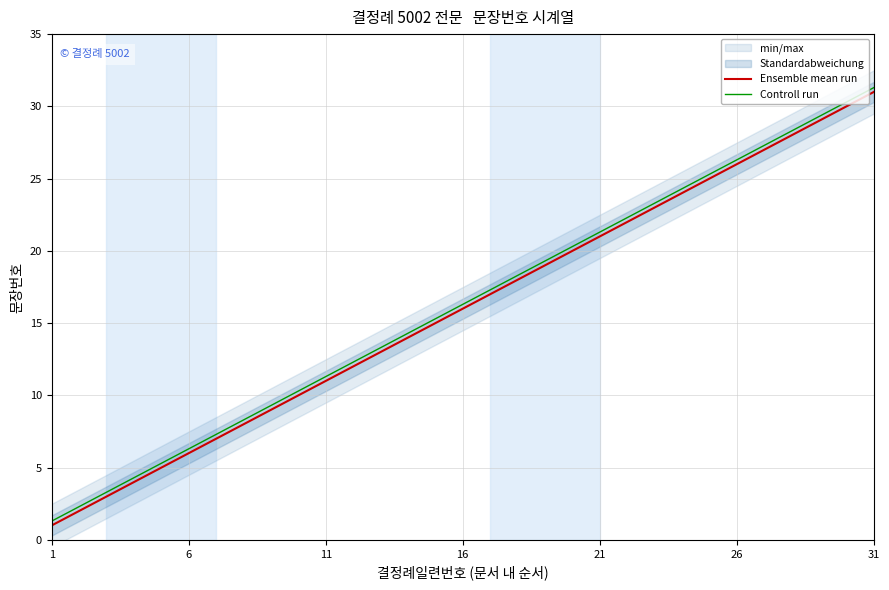

The Controll run series shows 16.3 at 16. True or false?

True